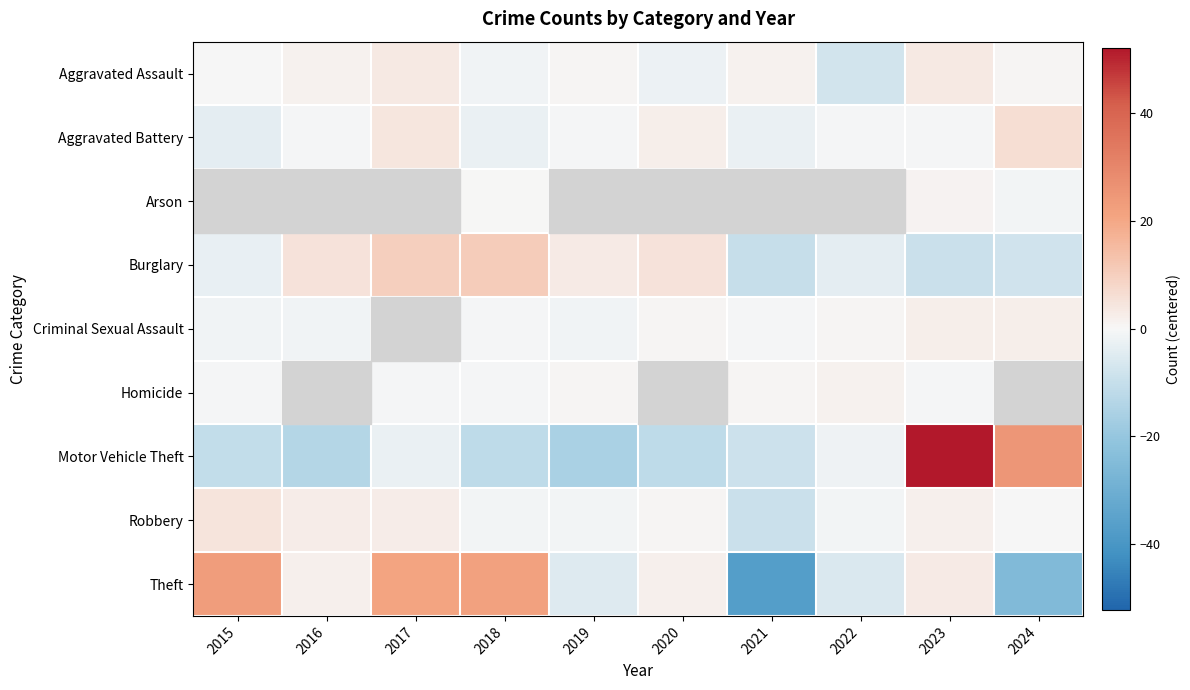

What is the spread (max minus min) of values at 2023?

61.2